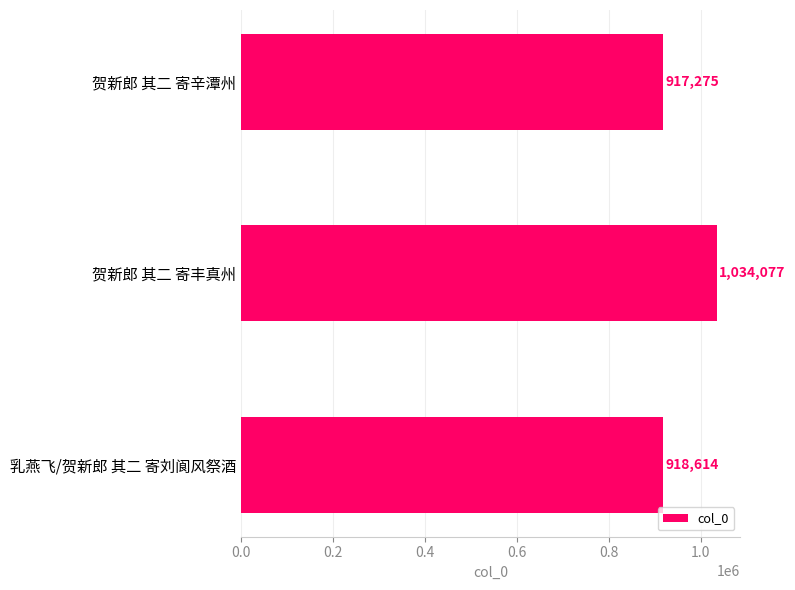

List the labels in order of value, largest first.

贺新郎 其二 寄丰真州, 乳燕飞/贺新郎 其二 寄刘阆风祭酒, 贺新郎 其二 寄辛潭州